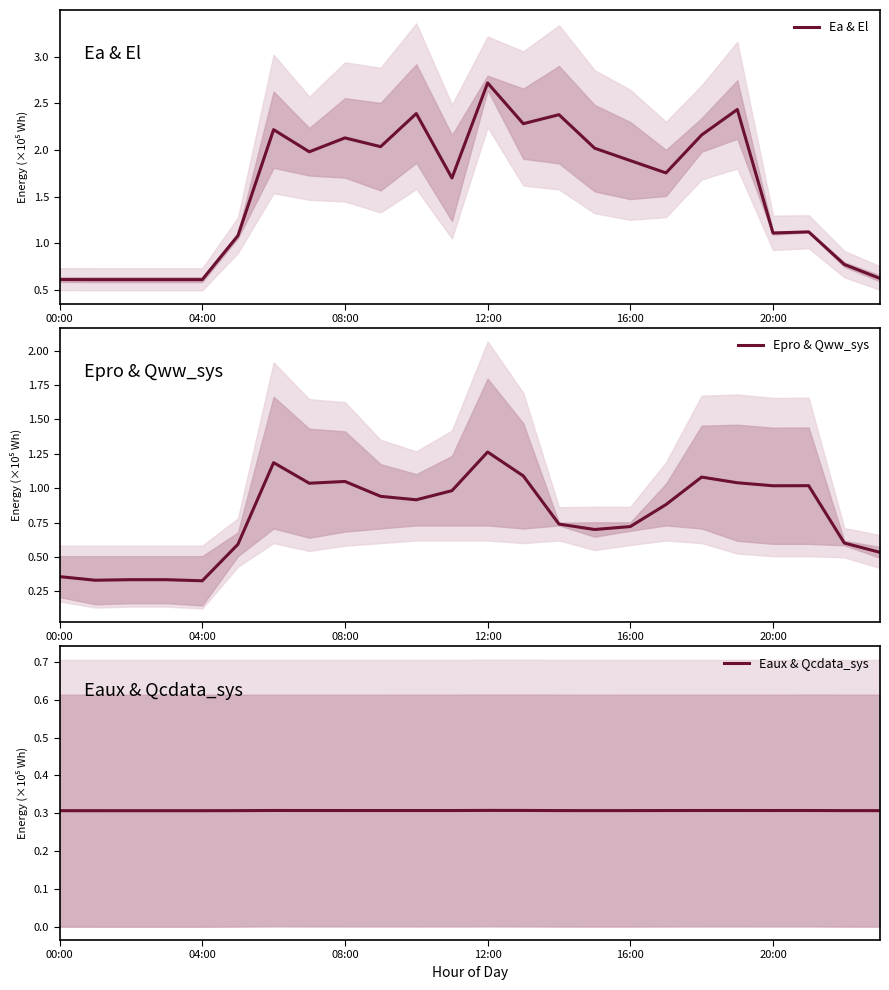

Reading left to right, transcribe all the data shown in this chart.

Ea & El: 0.6	0.6	0.6	0.6	0.6	1.1	2.2	2.0	2.1	2.0	2.4	1.7	2.7	2.3	2.4	2.0	1.9	1.8	2.2	2.4	1.1	1.1	0.8	0.6
Epro & Qww_sys: 0.4	0.3	0.3	0.3	0.3	0.6	1.2	1.0	1.0	0.9	0.9	1.0	1.3	1.1	0.7	0.7	0.7	0.9	1.1	1.0	1.0	1.0	0.6	0.5
Eaux & Qcdata_sys: 0.3	0.3	0.3	0.3	0.3	0.3	0.3	0.3	0.3	0.3	0.3	0.3	0.3	0.3	0.3	0.3	0.3	0.3	0.3	0.3	0.3	0.3	0.3	0.3